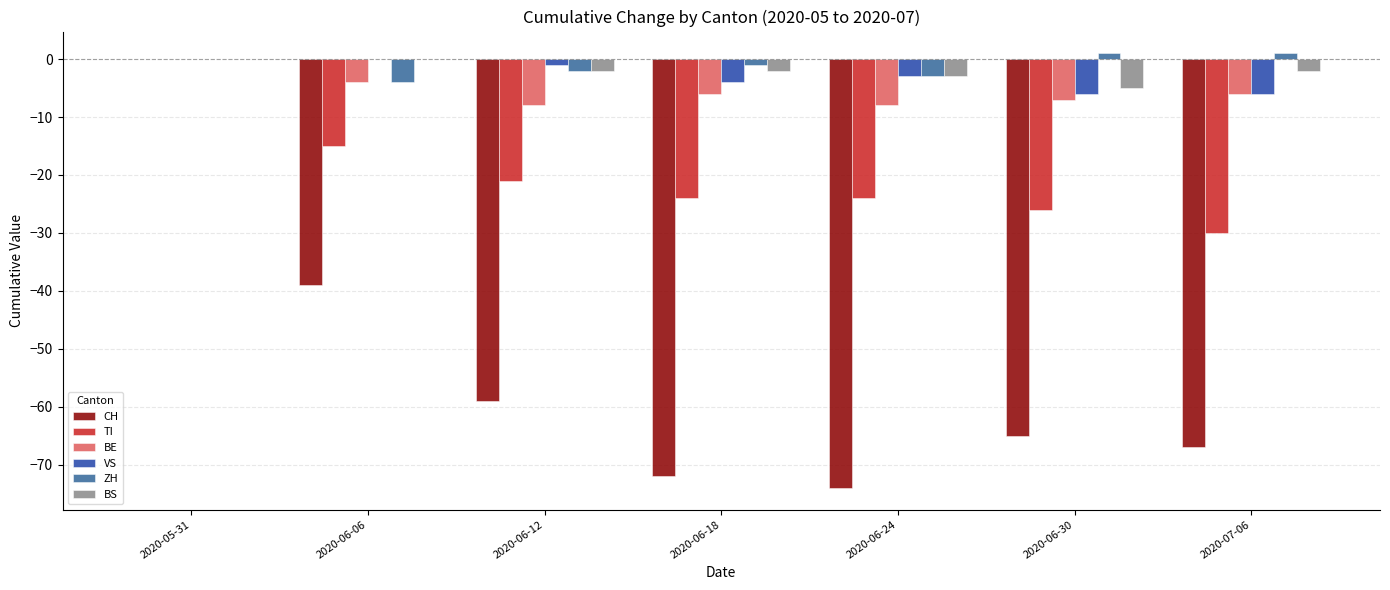

At which label is VS closest to -3?

2020-06-24